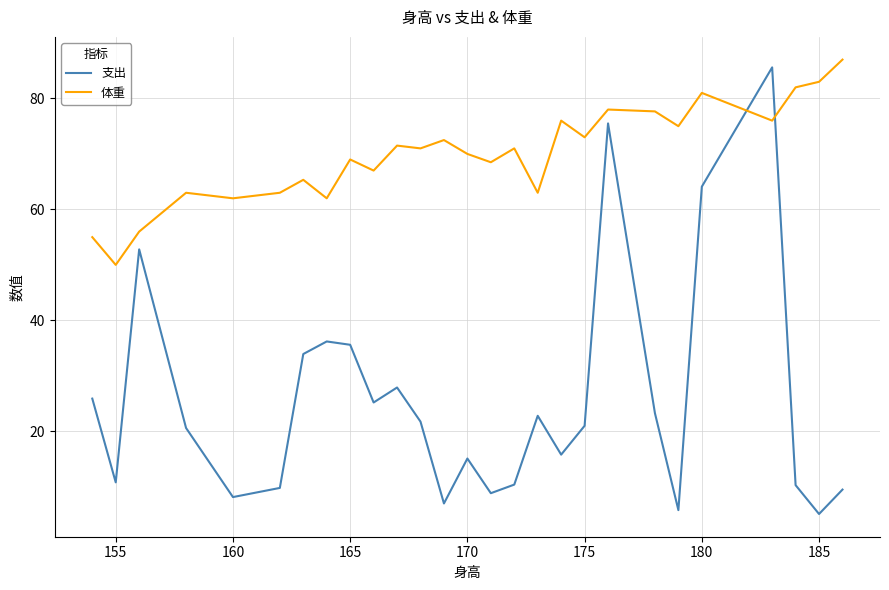

What is the difference between the maximum and minimum values in the 体重 series?

37.0